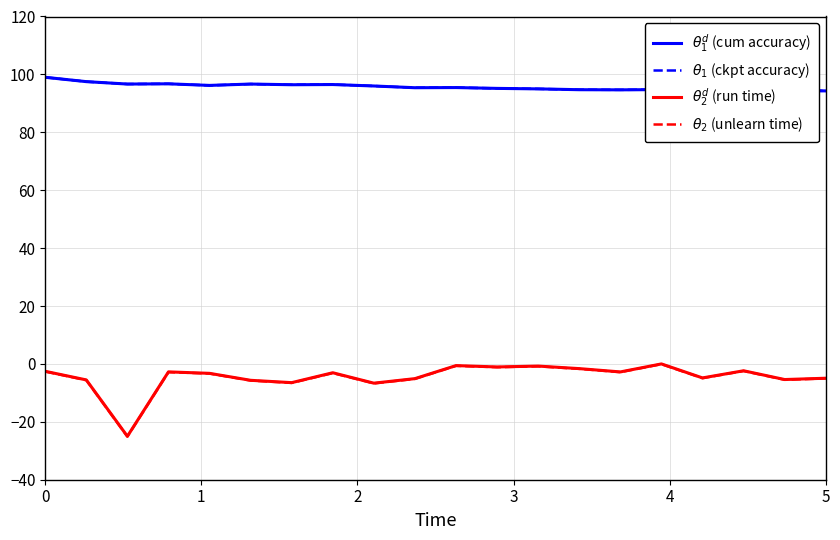

Rank the series by their maximum value, from highest to lowest.

$\theta_1^d$ (cum accuracy), $\theta_1$ (ckpt accuracy), $\theta_2^d$ (run time), $\theta_2$ (unlearn time)